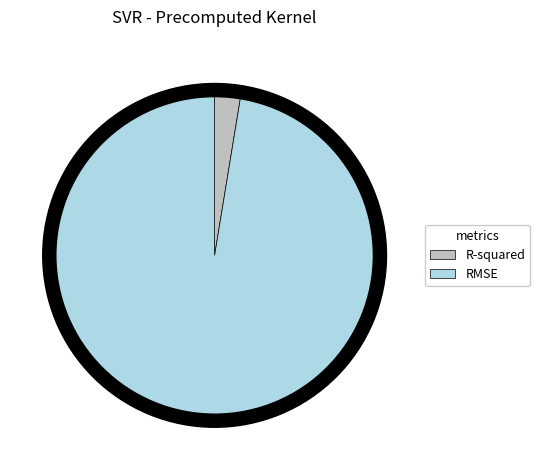

Is it true that R-squared is 3% of the pie?

True